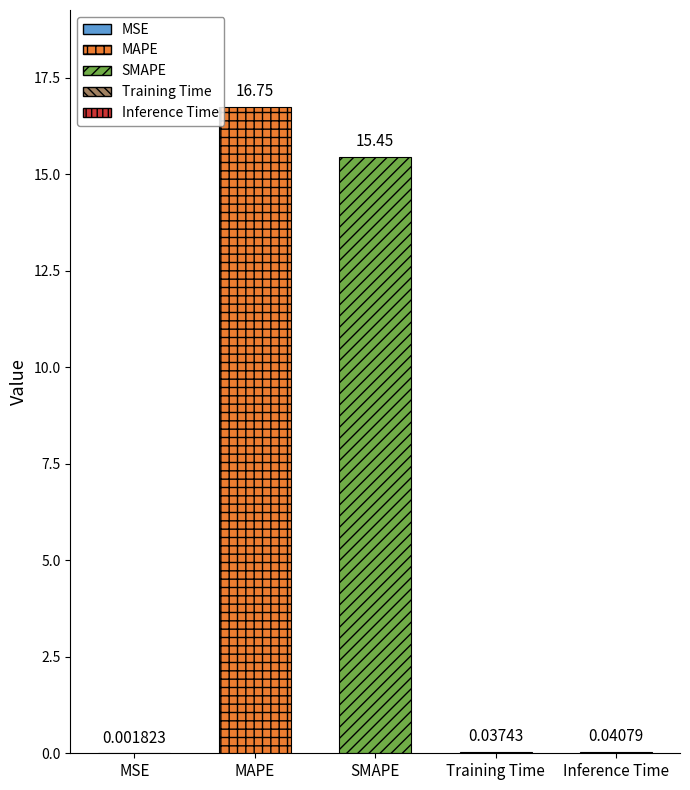

What is the sum of the values at MSE and MAPE?

16.8